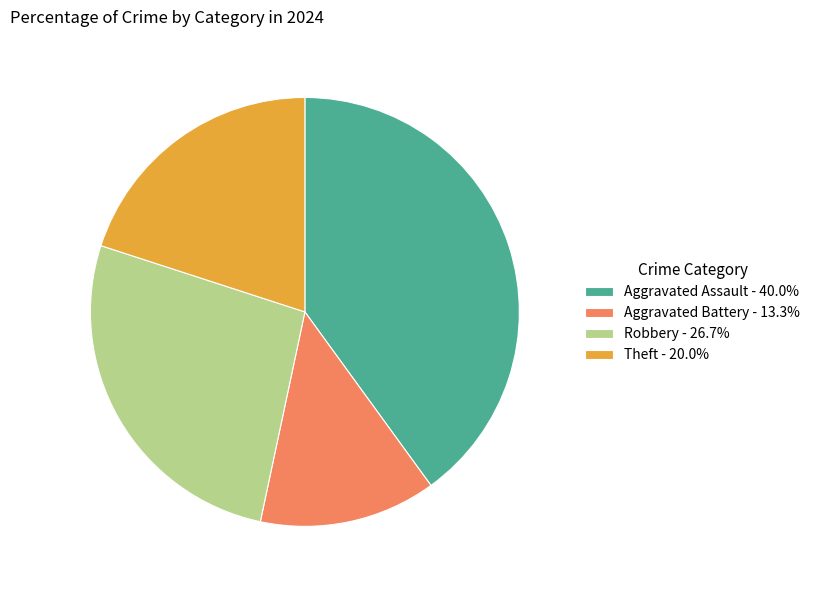

What is the ratio of the value at Aggravated Battery - 13.3% to the value at Theft - 20.0%?

0.7